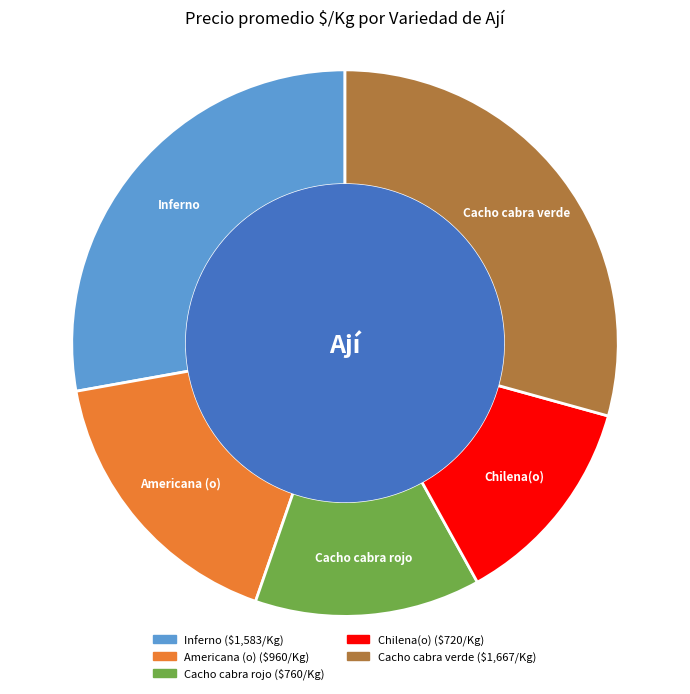

Between Cacho cabra rojo and Americana (o), which is larger?

Americana (o)